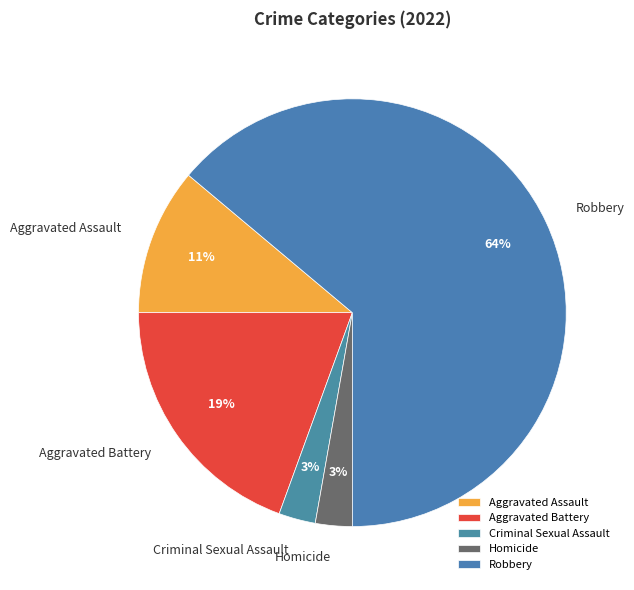

To the nearest percent, what percentage of the pie is Criminal Sexual Assault?

3%